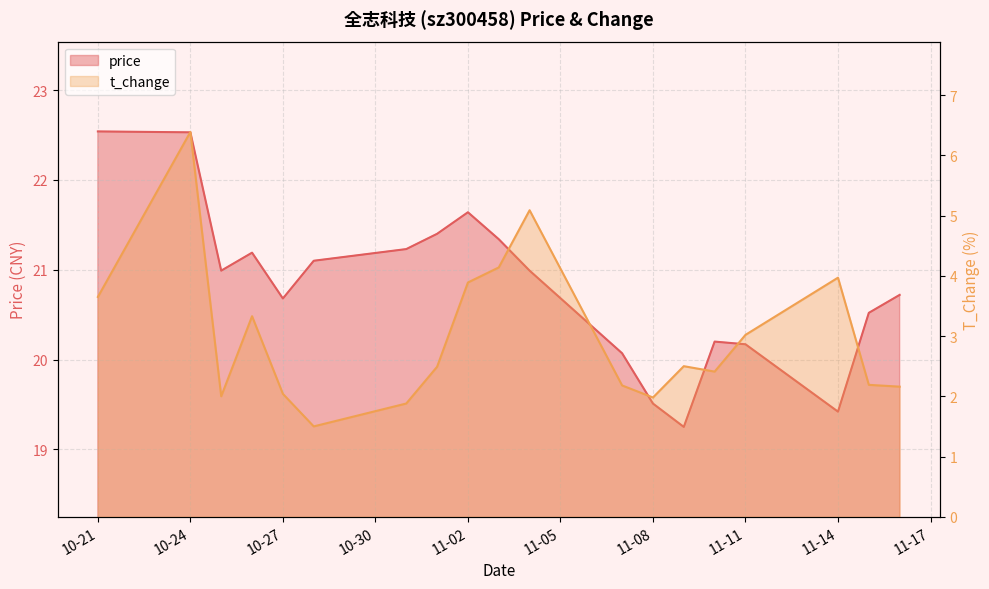

What are all the series names shown in the legend?

price, t_change